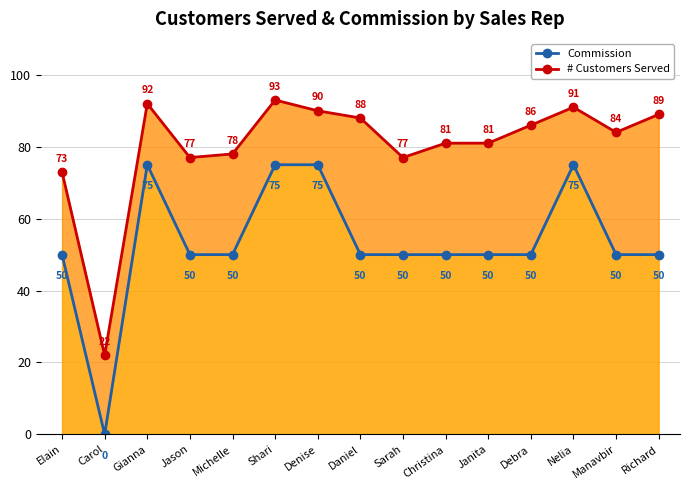

How many lines are shown in the chart?

2